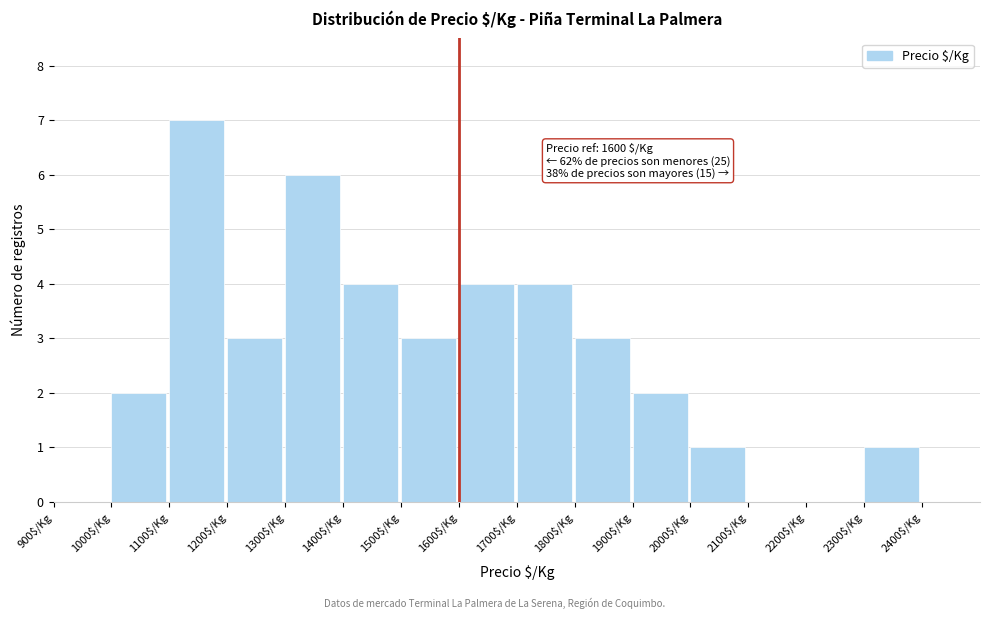

Which range on the x-axis has the tallest bar?

1100 to 1200